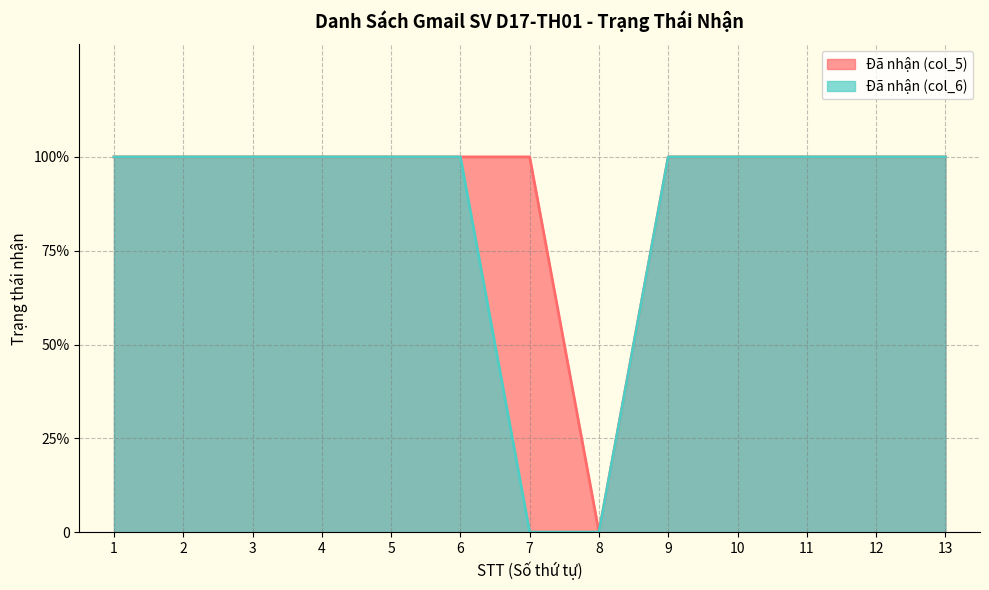

The Đã nhận (col_6) series shows 2 at 1. True or false?

False